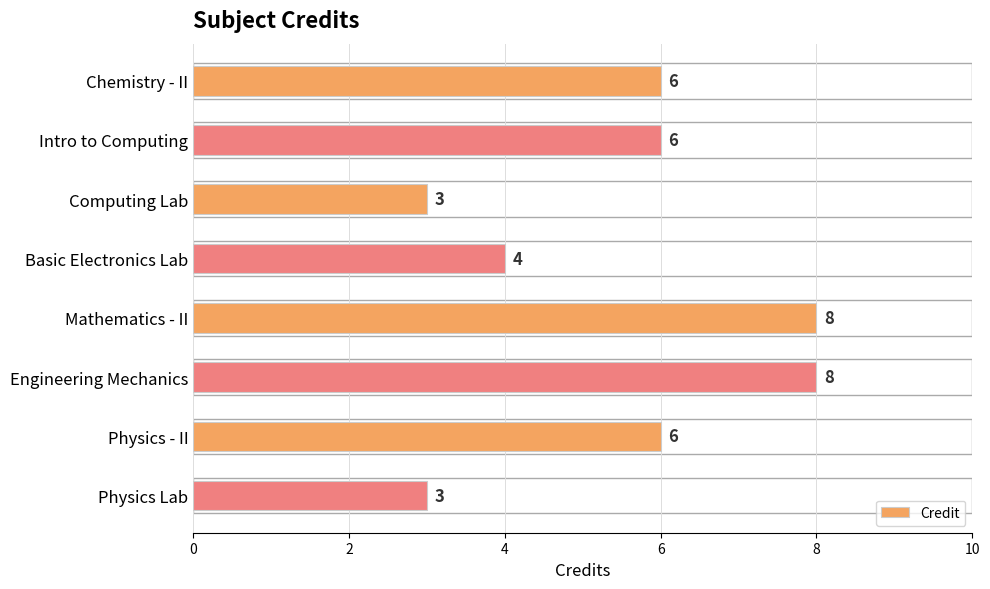

What is the change in value from Chemistry - II to Mathematics - II?

+2